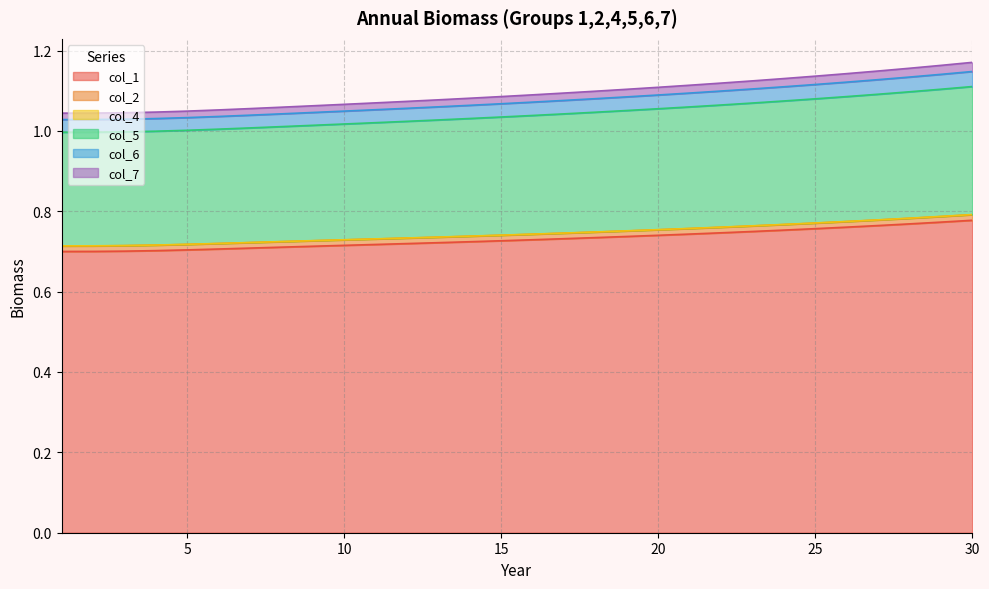

What is the difference between the highest and lowest values at 20?

0.4